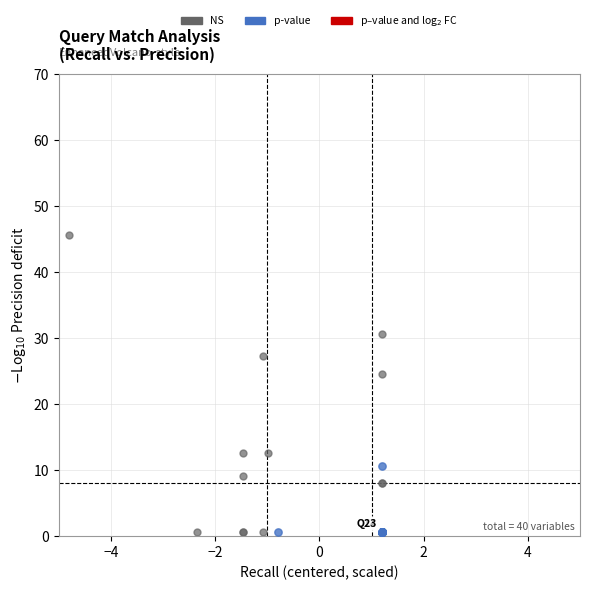

Which series contains the highest Y value?

NS